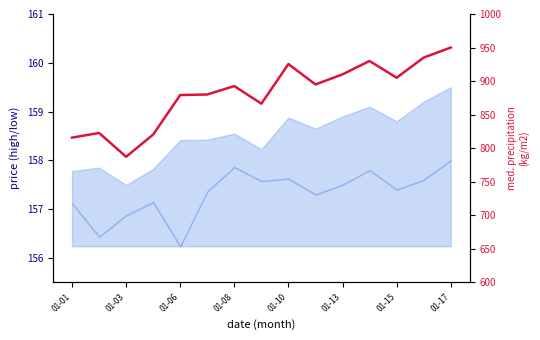

Approximately how many times larger is the value at 11 compared to 01-15?

1.0